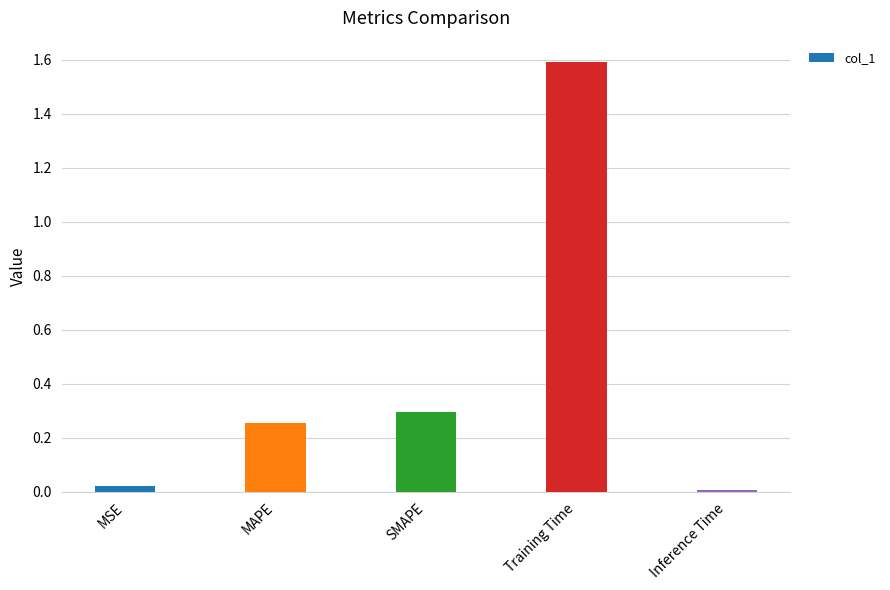

What is the approximate value at Training Time?

1.6